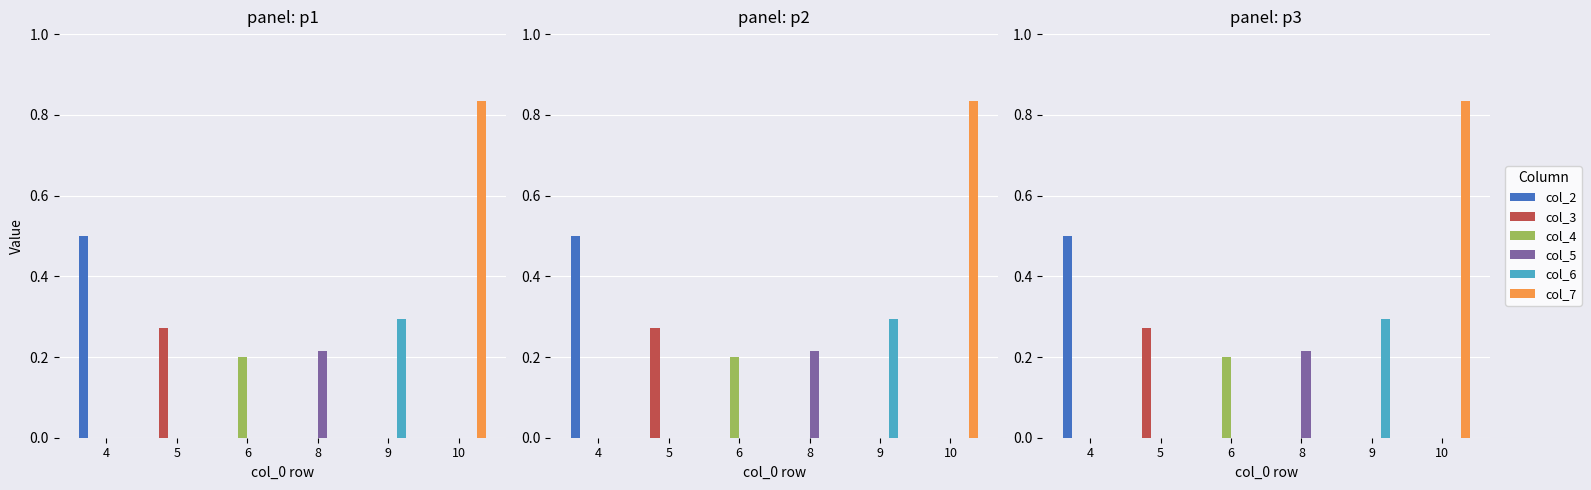

At which label is col_7 closest to 0?

4